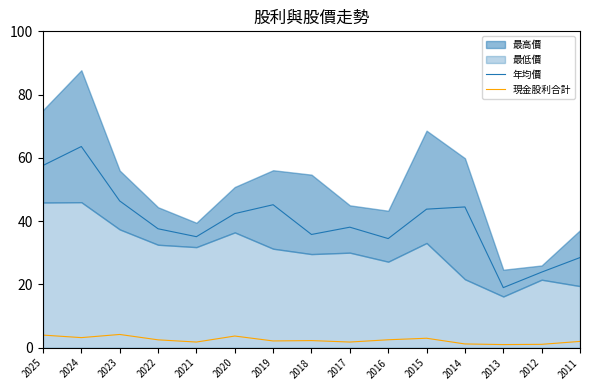

True or false: 年均價 and 現金股利合計 intersect in this chart.

False